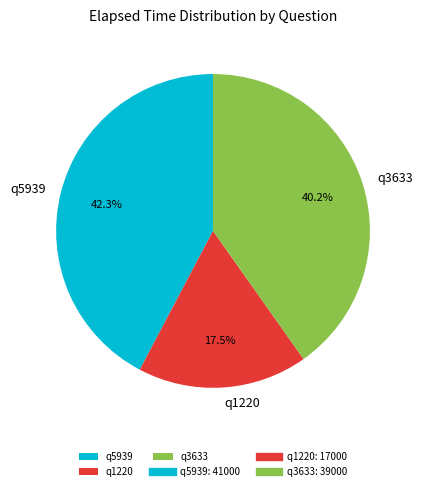

Does q5939 represent more than half of the total?

No